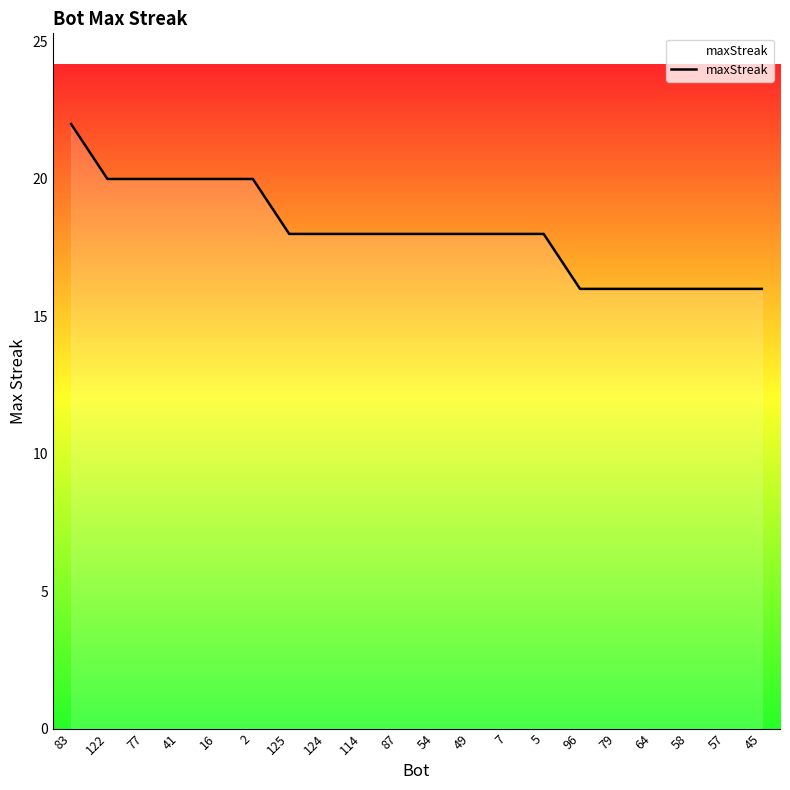

What is the maximum value shown in the chart?

22